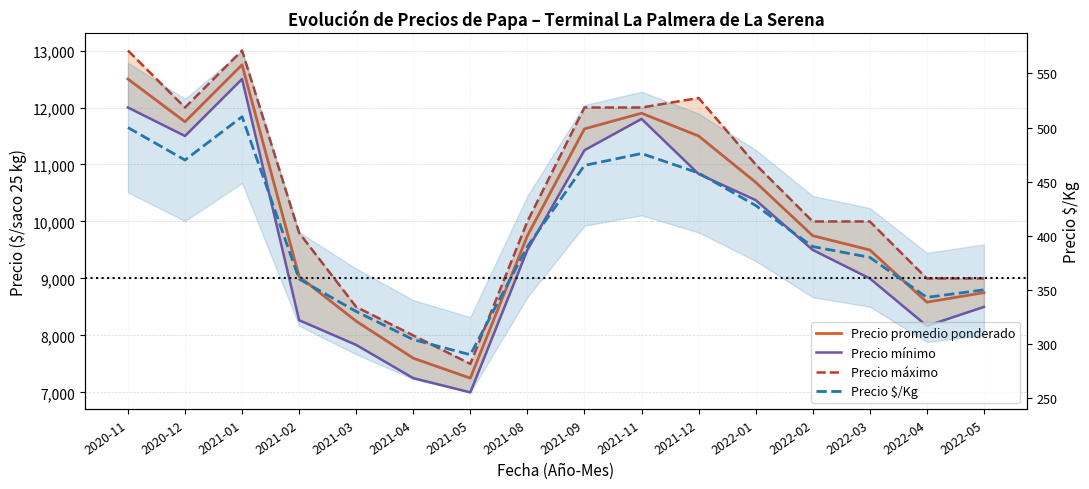

What is the sum of all Precio $/Kg values?

6444